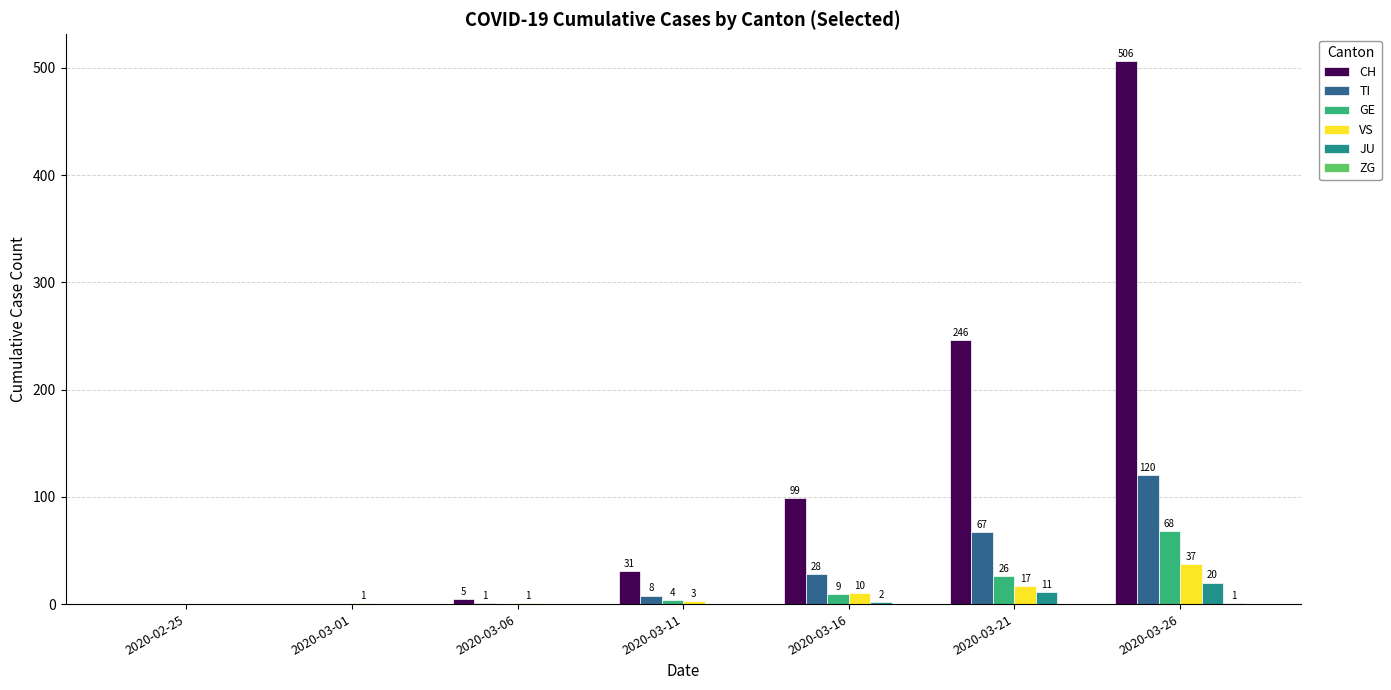

Which series has the widest spread of values?

CH